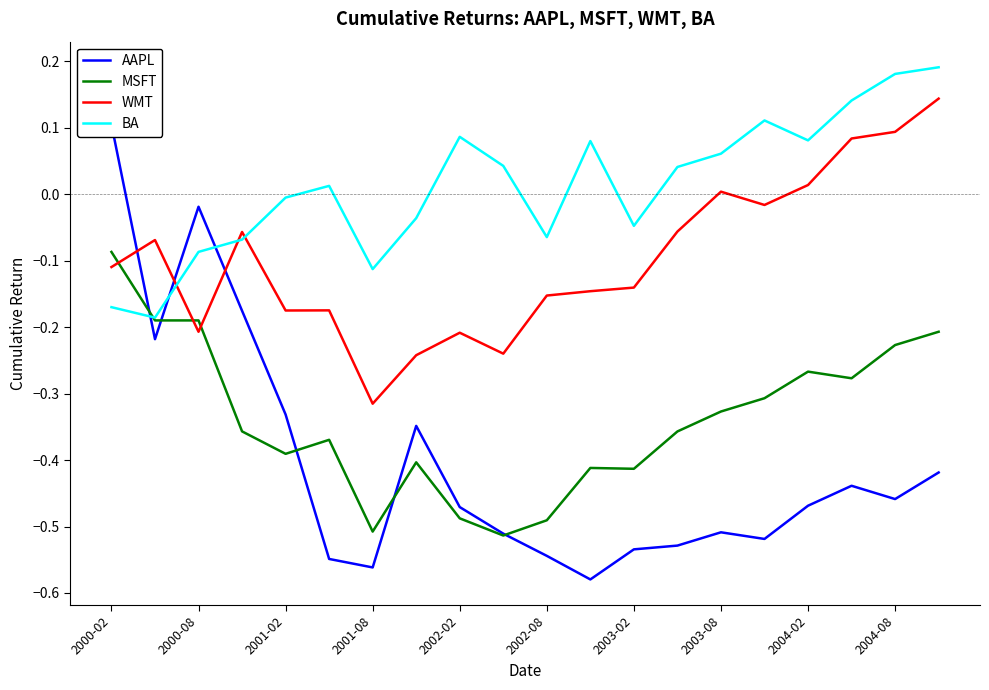

How many data points in BA are above 0?

11